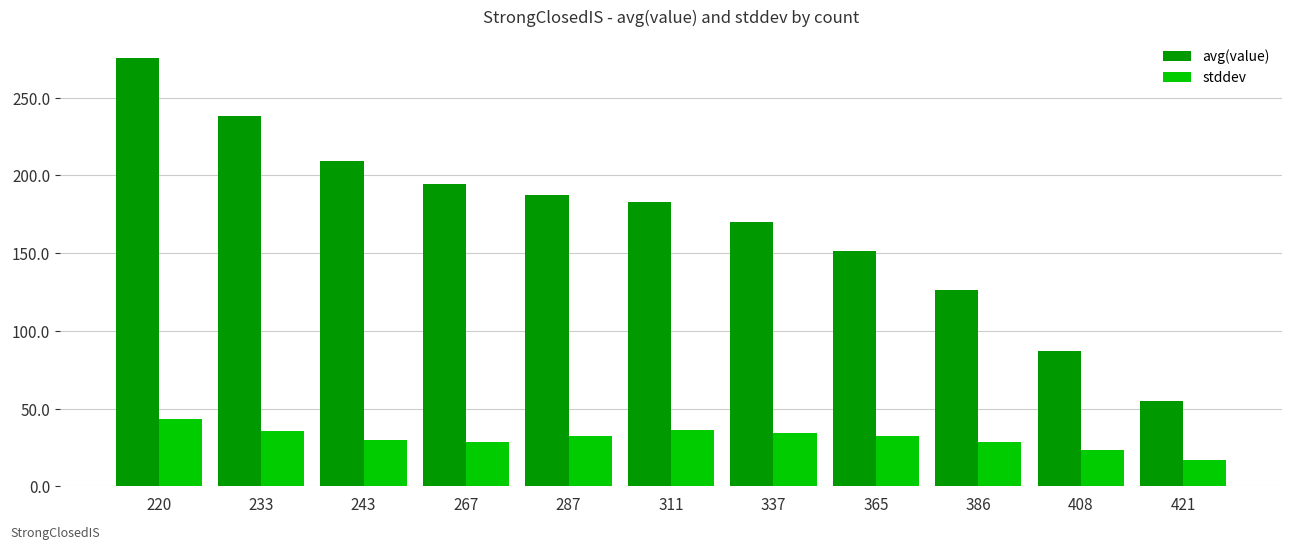

Rank the series at 337 from highest to lowest value.

avg(value), stddev